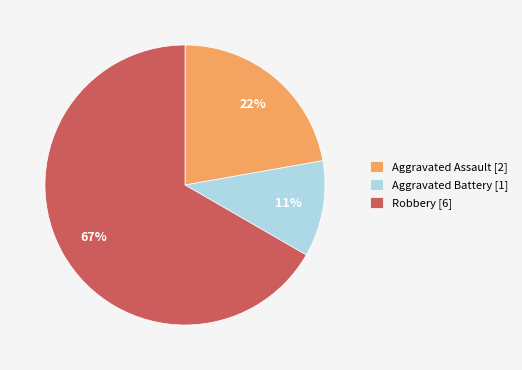

How many slices are in this pie chart?

3